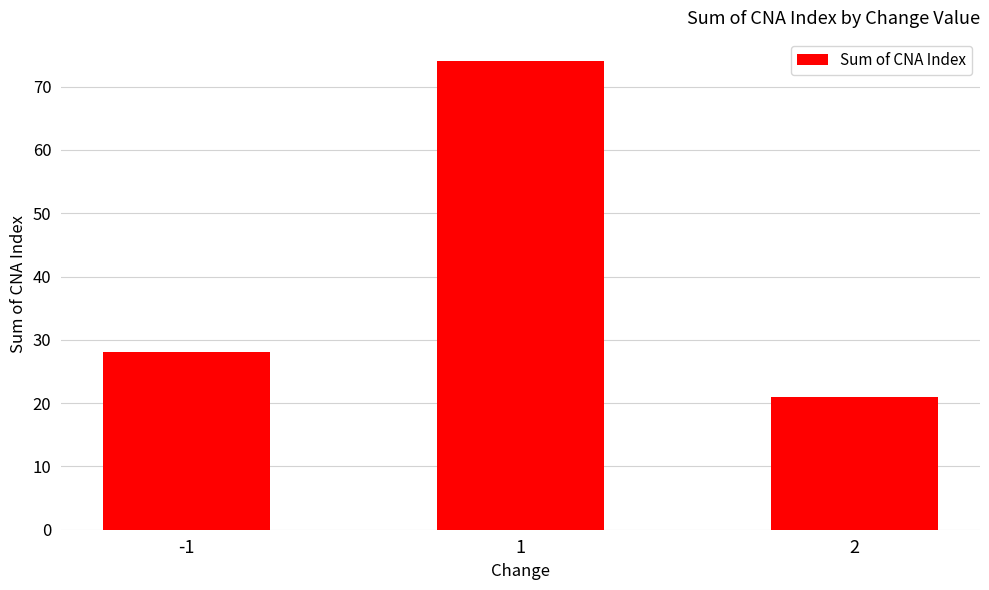

True or false: the data shows 74 at 1.

True